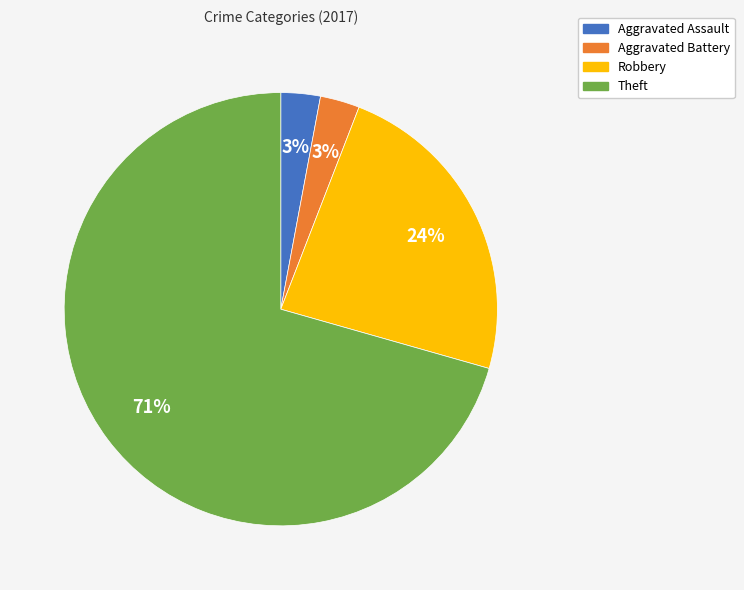

Between Robbery and Aggravated Battery, which is larger?

Robbery